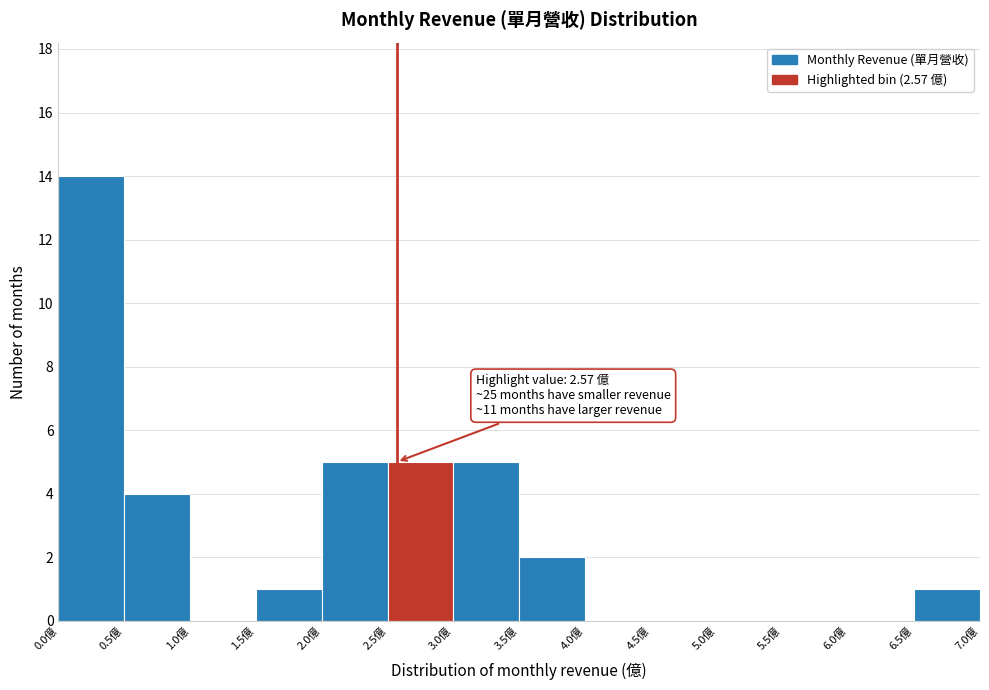

Which range on the x-axis has the tallest bar?

0.0 to 0.5